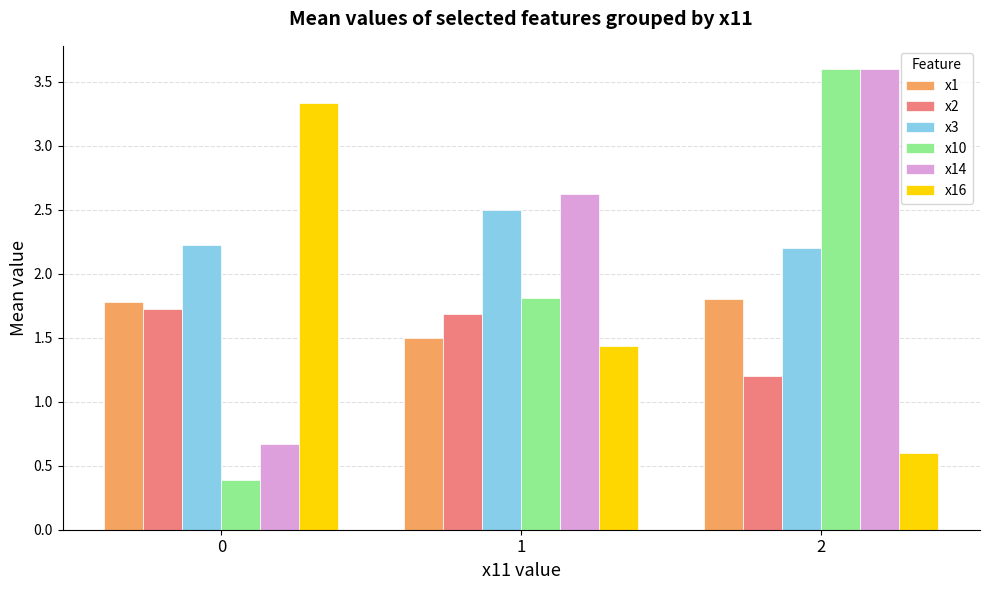

What is the lowest value of the x16 series?

0.6